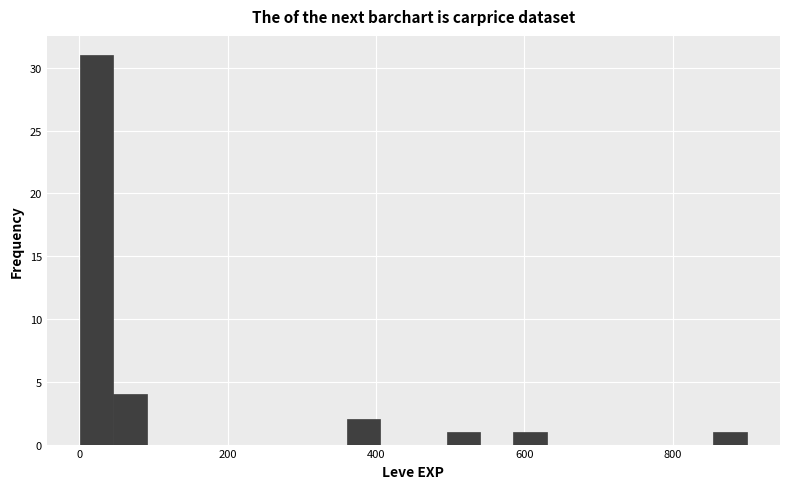

Around what value on the x-axis is the tallest bar? Give the approximate position of its centre, as read against the axis.

20